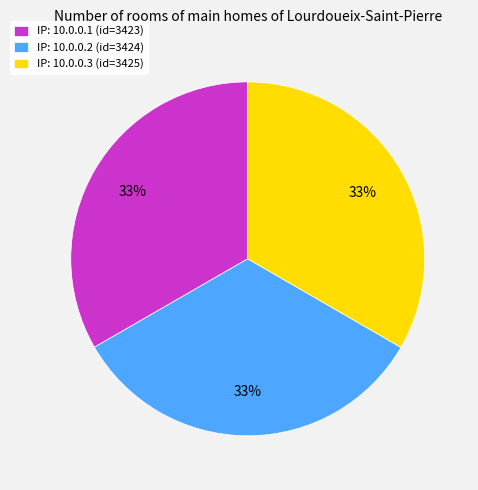

Is there any slice that represents more than half of the pie?

No